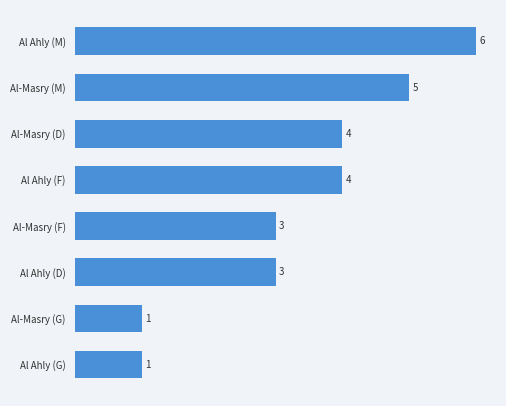

What is the ratio of the value at Al Ahly (F) to the value at Al-Masry (D)?

1.0